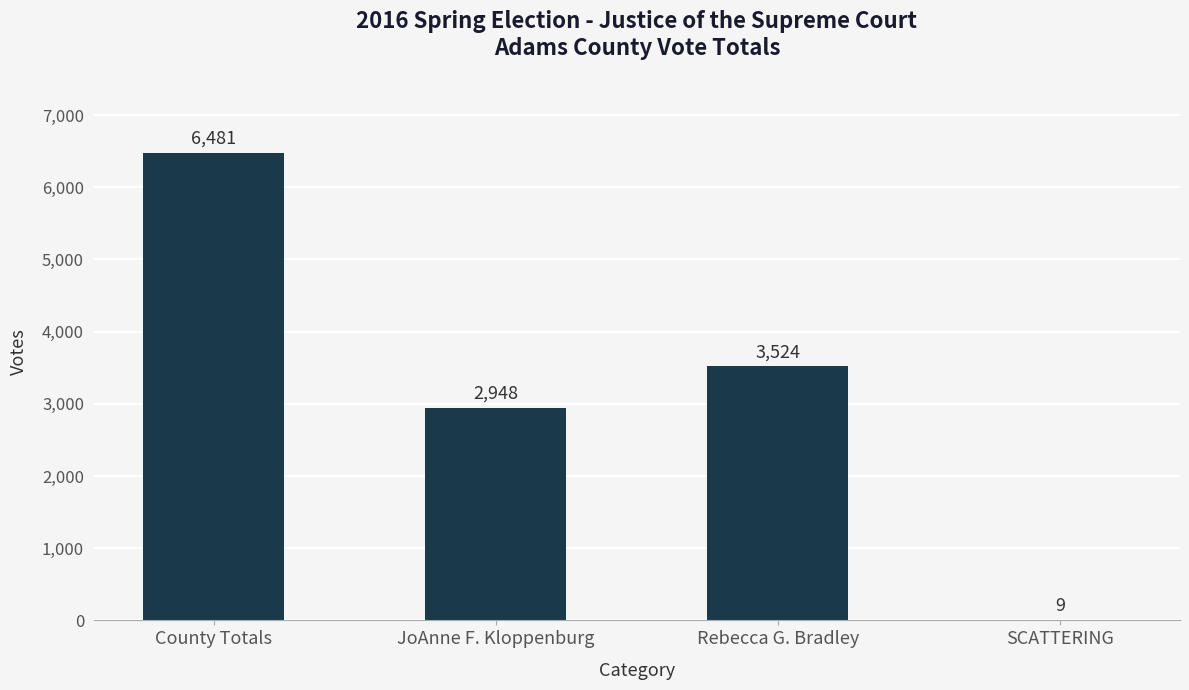

Between County Totals and Rebecca G. Bradley, which is larger?

County Totals